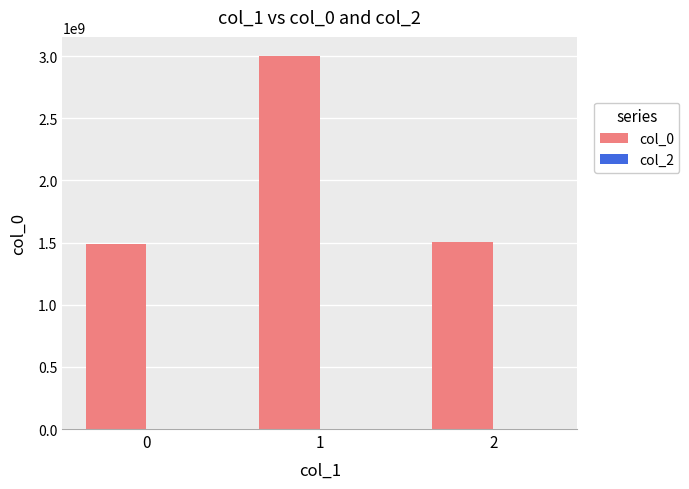

What is the value of the 1st bar from the left?

1487598109